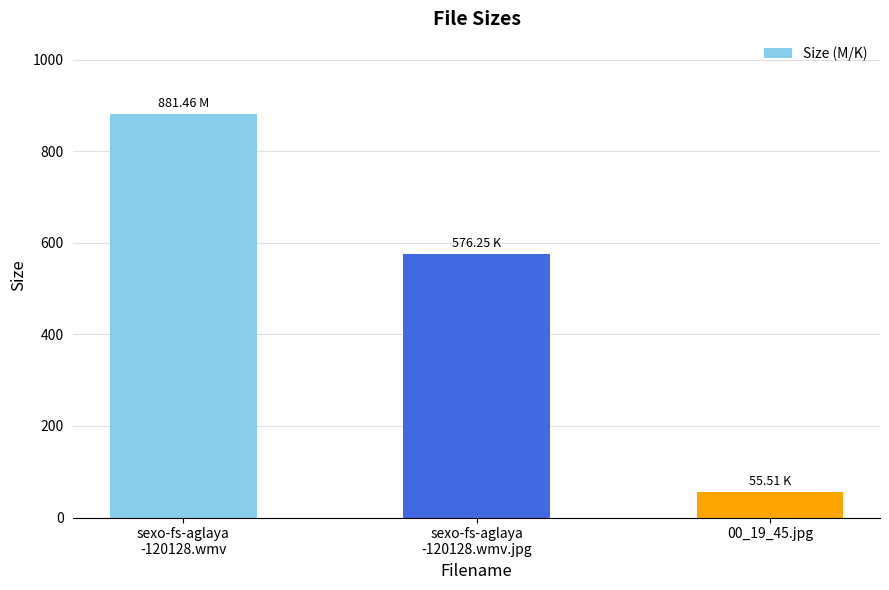

What is the sum of all values?

1513.2